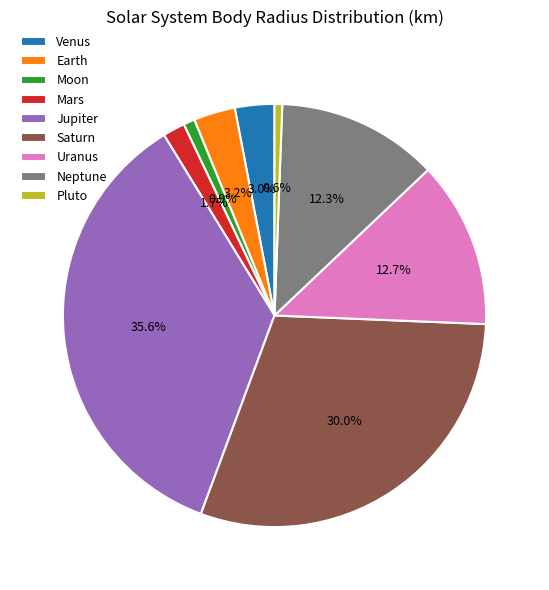

To the nearest percent, what is the difference between the Earth and Uranus slice percentages?

10%